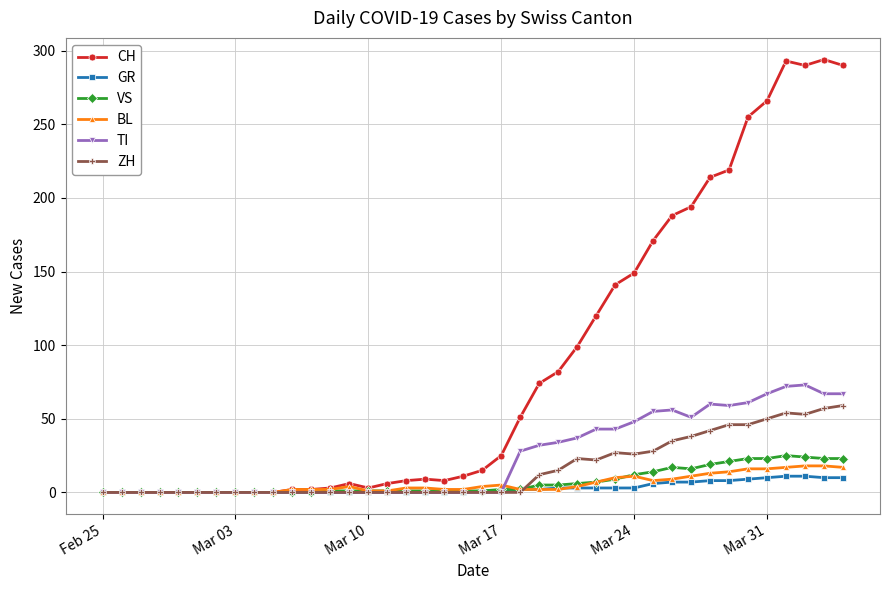

Which series has the largest total across all categories?

CH